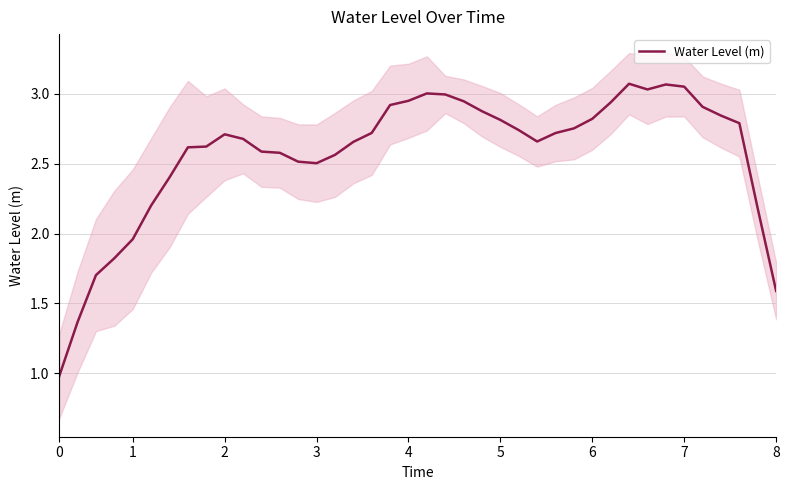

What is the value of the 12th point from the left?

2.6